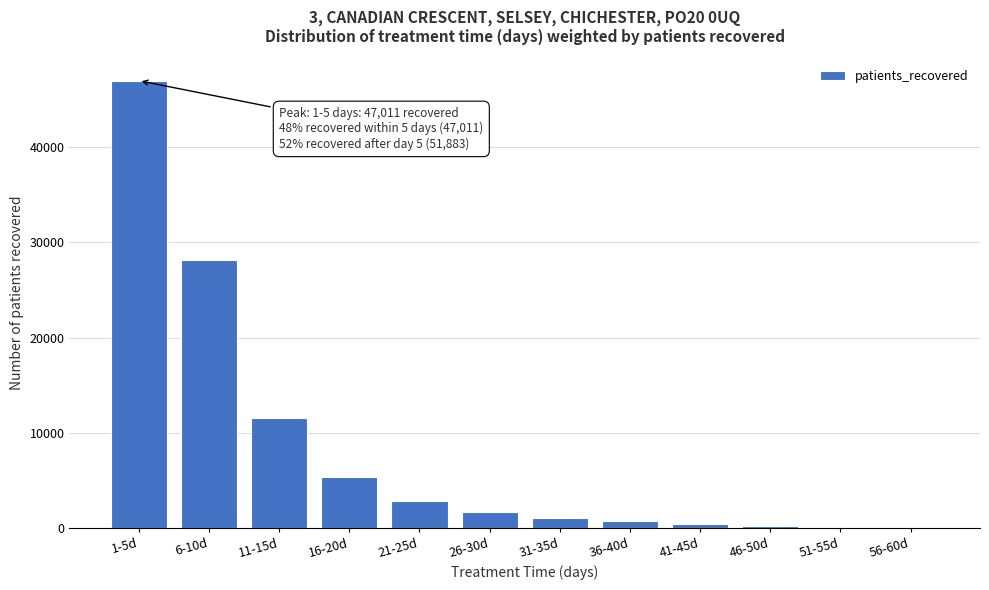

What is the ratio of the value at 1-5d to the value at 11-15d?

4.1